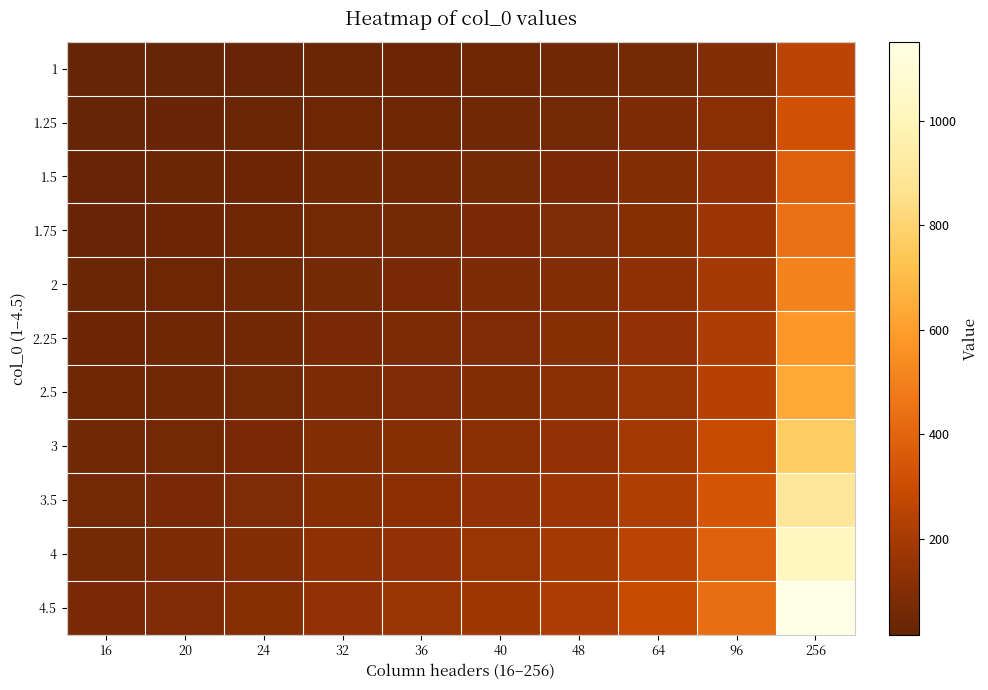

Reading left to right, extract all data points from this chart.

1: 16=16	20=20	24=24	32=32	36=36	40=40	48=48	64=64	96=96	256=256
1.25: 16=20	20=26	24=30	32=40	36=46	40=50	48=60	64=80	96=120	256=320
1.5: 16=24	20=30	24=36	32=48	36=54	40=60	48=72	64=96	96=144	256=384
1.75: 16=28	20=36	24=42	32=56	36=64	40=70	48=84	64=112	96=168	256=448
2: 16=32	20=40	24=48	32=64	36=72	40=80	48=96	64=128	96=192	256=512
2.25: 16=36	20=46	24=54	32=72	36=82	40=90	48=108	64=144	96=216	256=576
2.5: 16=40	20=50	24=60	32=80	36=90	40=100	48=120	64=160	96=240	256=640
3: 16=48	20=60	24=72	32=96	36=108	40=120	48=144	64=192	96=288	256=768
3.5: 16=56	20=70	24=84	32=112	36=126	40=140	48=168	64=224	96=336	256=896
4: 16=64	20=80	24=96	32=128	36=144	40=160	48=192	64=256	96=384	256=1024
4.5: 16=72	20=90	24=108	32=144	36=162	40=180	48=216	64=288	96=432	256=1152